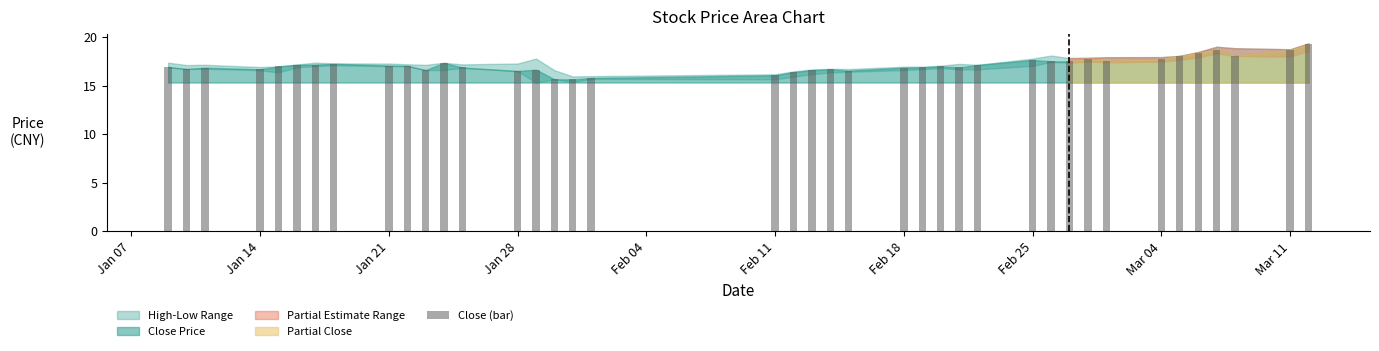

What is the value of the 4th bar from the left?

16.7